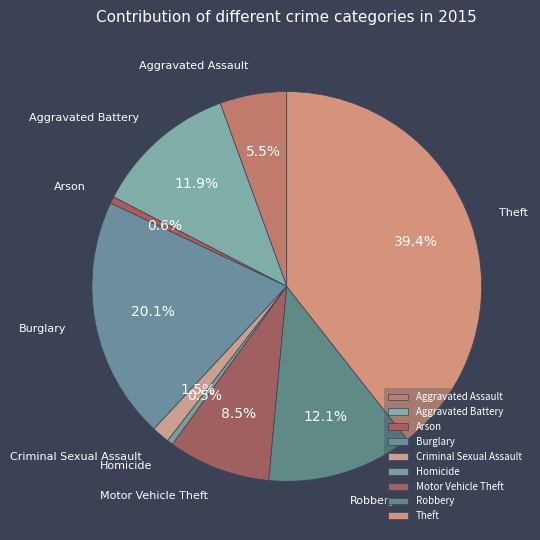

Approximately how many times larger is the value at Motor Vehicle Theft compared to Theft?

0.2